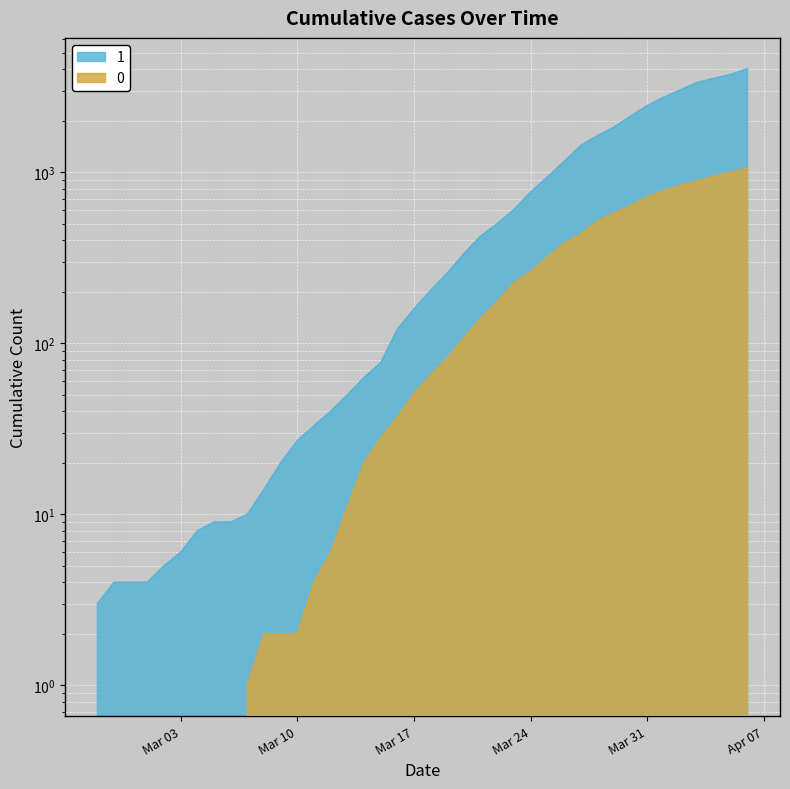

True or false: 1 has more than 0 points higher than both neighbors.

False